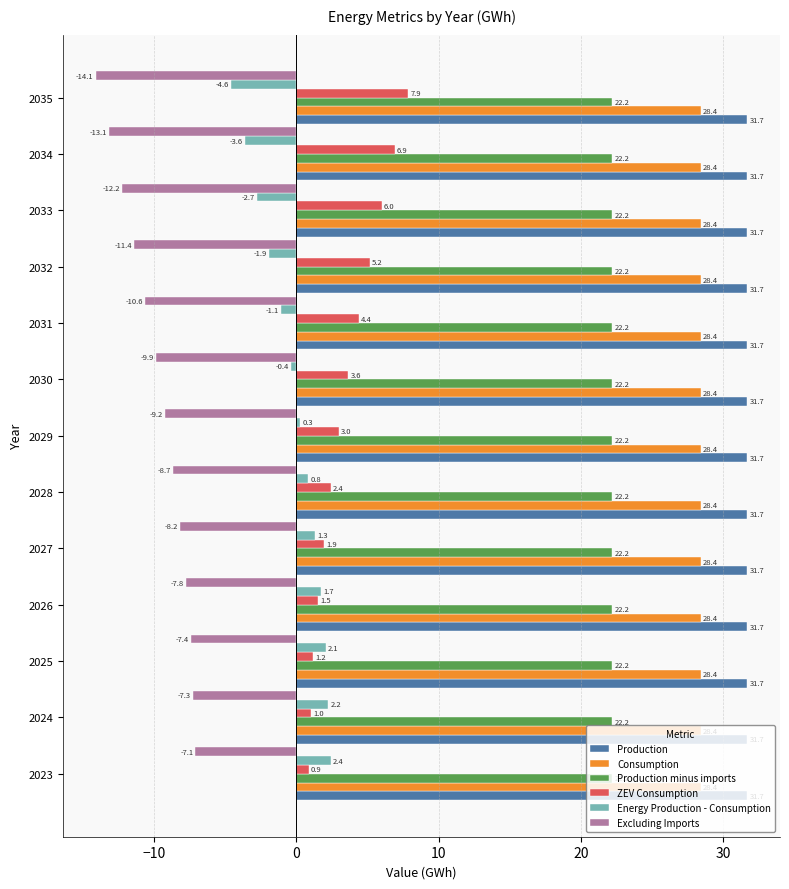

Rank the series by their maximum value, from highest to lowest.

Production, Consumption, Production minus imports, ZEV Consumption, Energy Production - Consumption, Excluding Imports